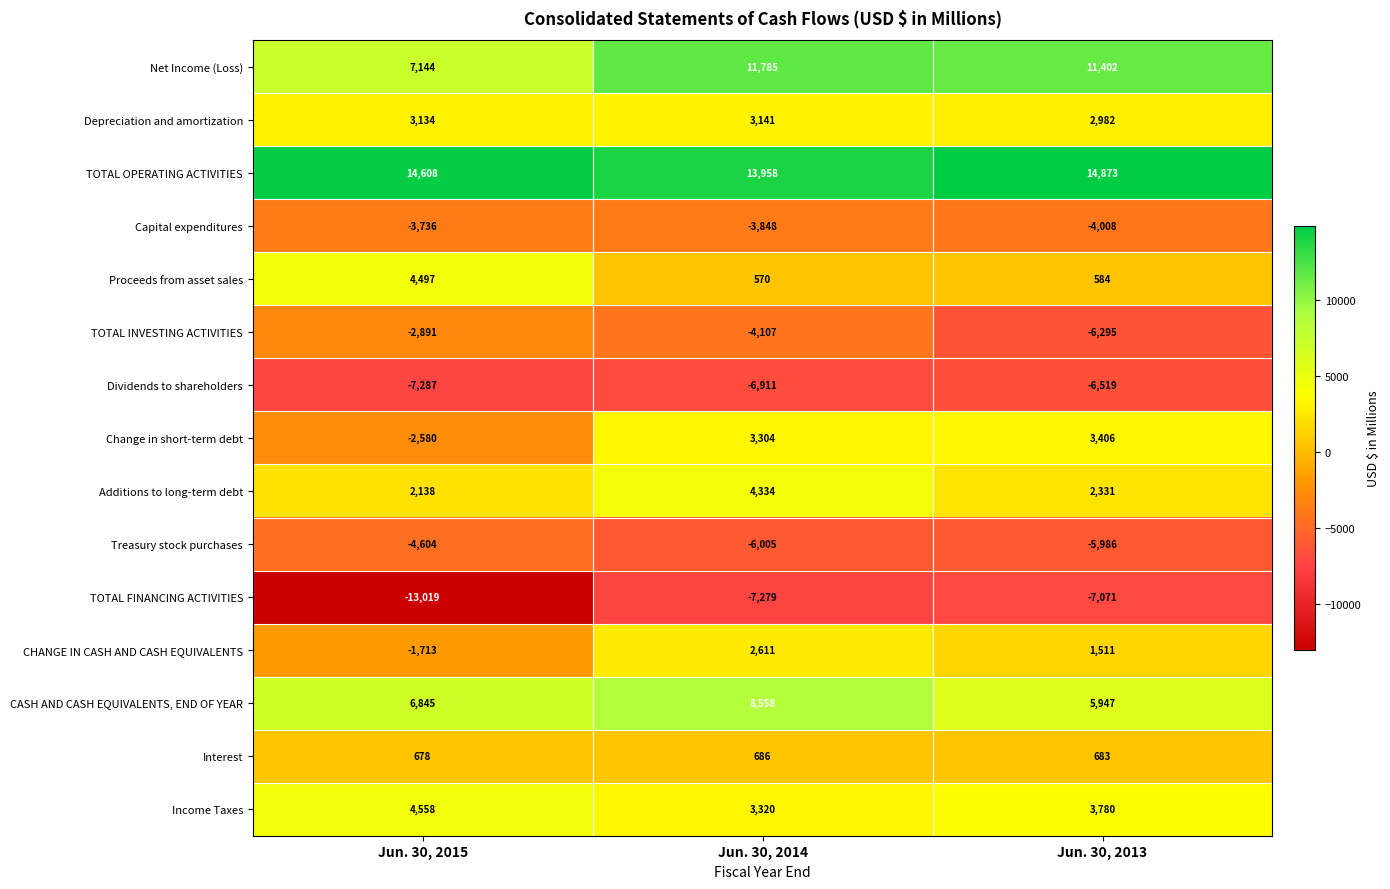

Which series has the largest total across all categories?

TOTAL OPERATING ACTIVITIES